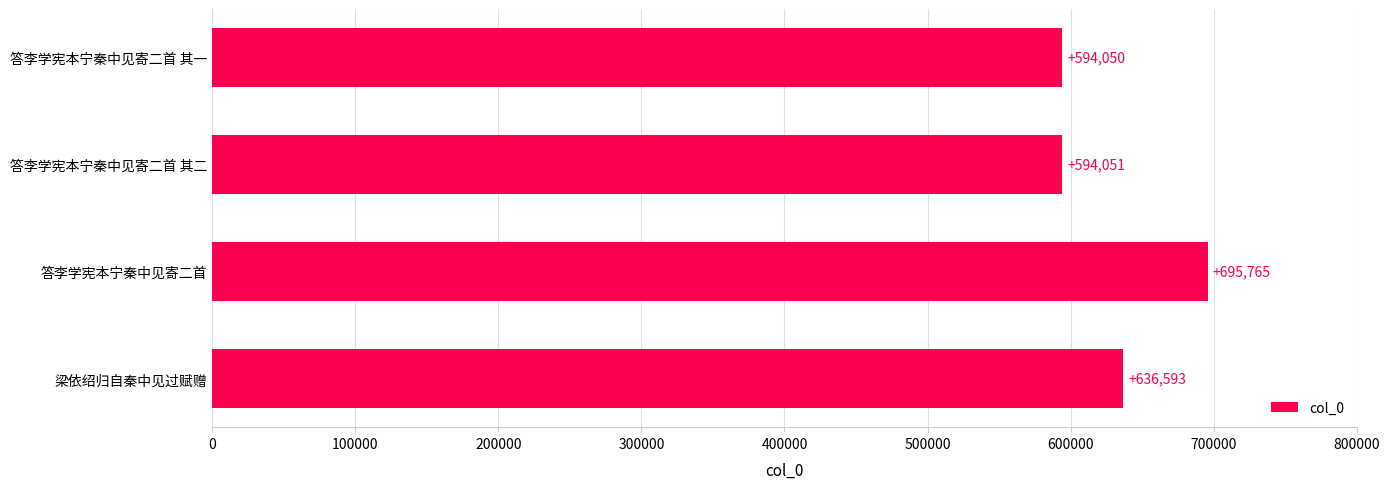

Is it true that the value at 答李学宪本宁秦中见寄二首 其一 is 594050?

True